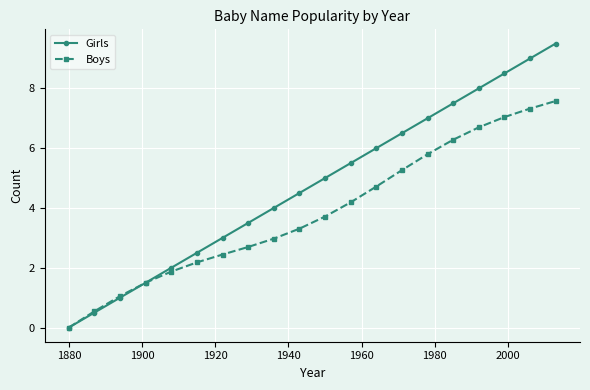

List the series in order of their peak value, lowest first.

Boys, Girls